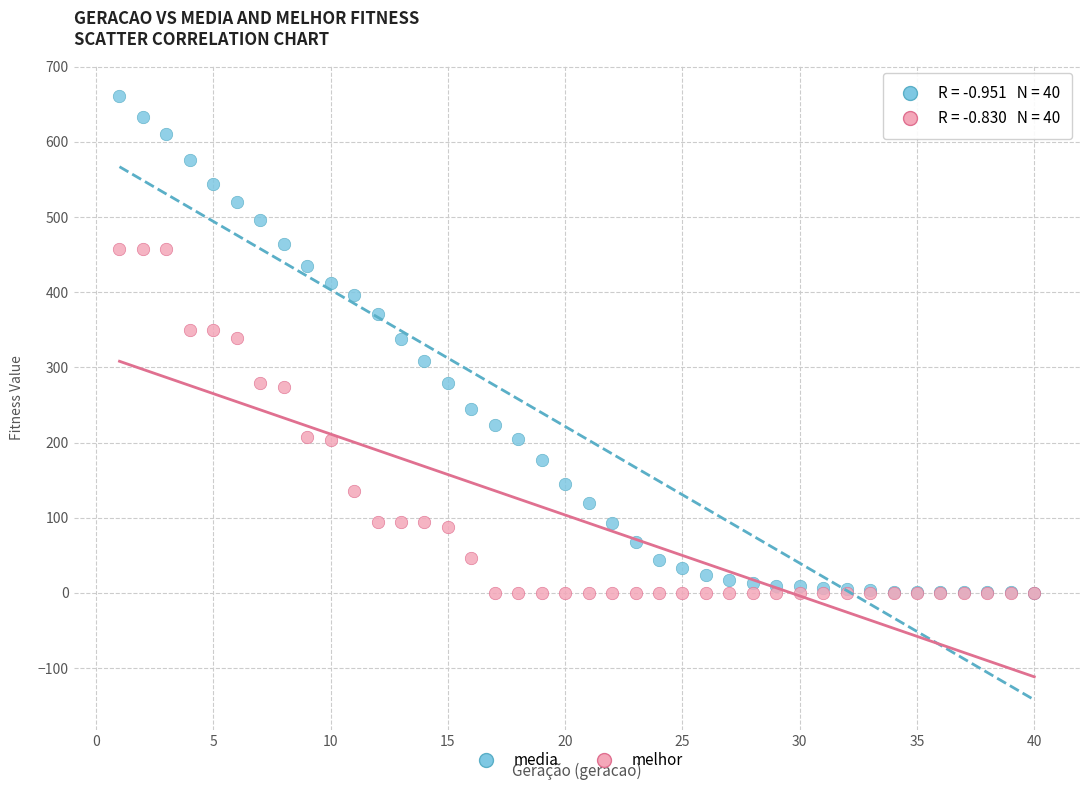

What are all the series names shown in the legend?

media, melhor